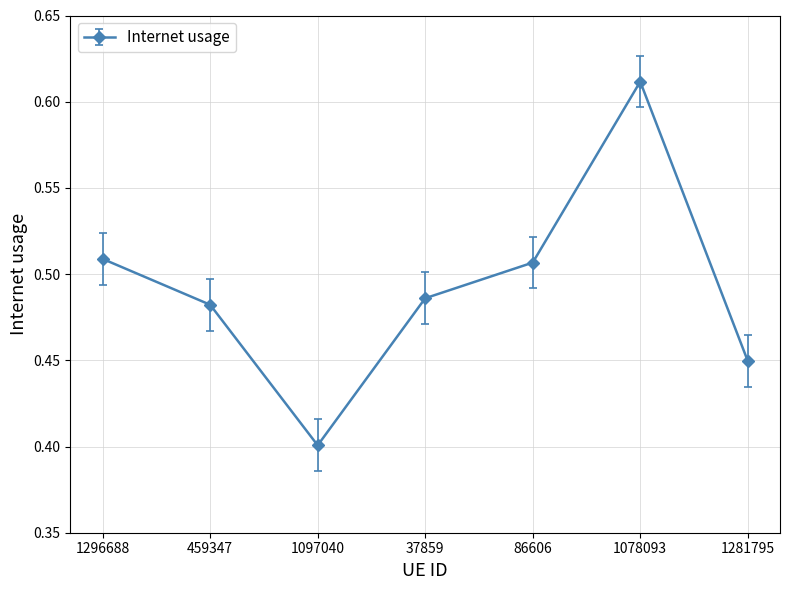

How many categories are shown in the chart?

7